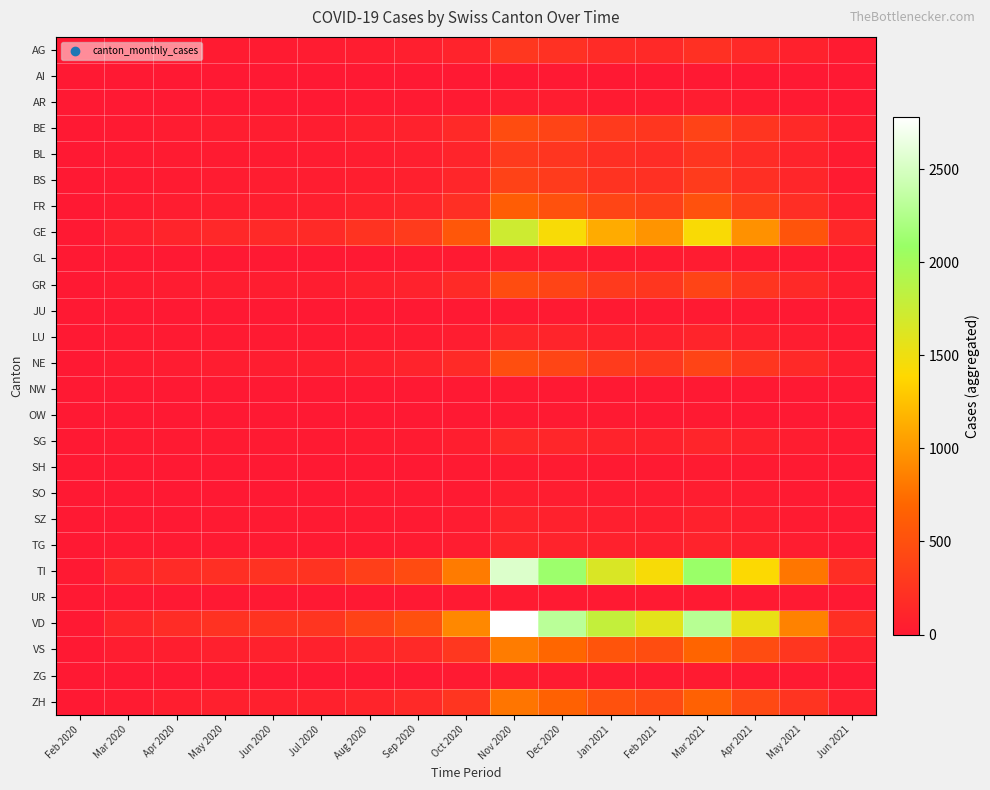

What is the maximum value shown in the chart?

2780